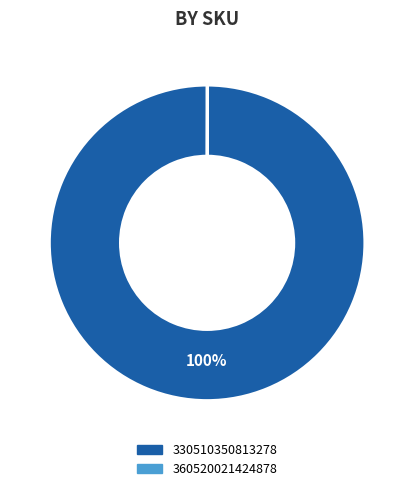

What is the largest slice in the pie chart?

330510350813278